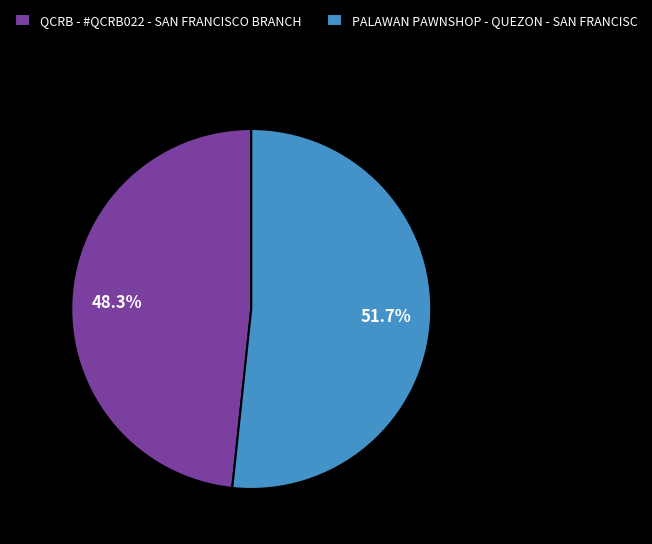

Approximately how many times larger is the value at QCRB - #QCRB022 - SAN FRANCISCO BRANCH compared to PALAWAN PAWNSHOP - QUEZON - SAN FRANCISC?

0.9